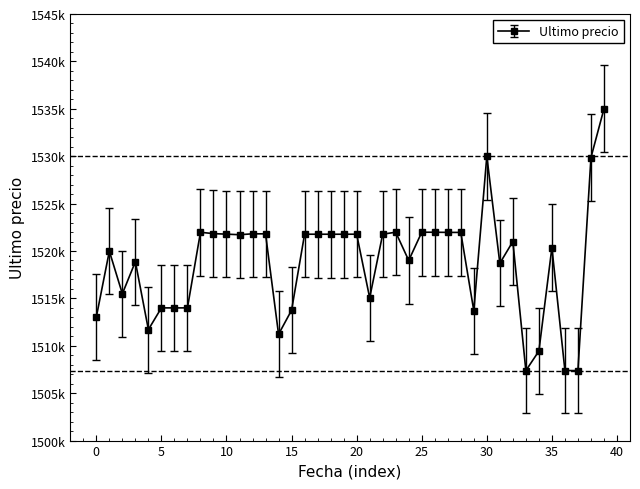

What is the difference between the second highest and second lowest values?

22616.0